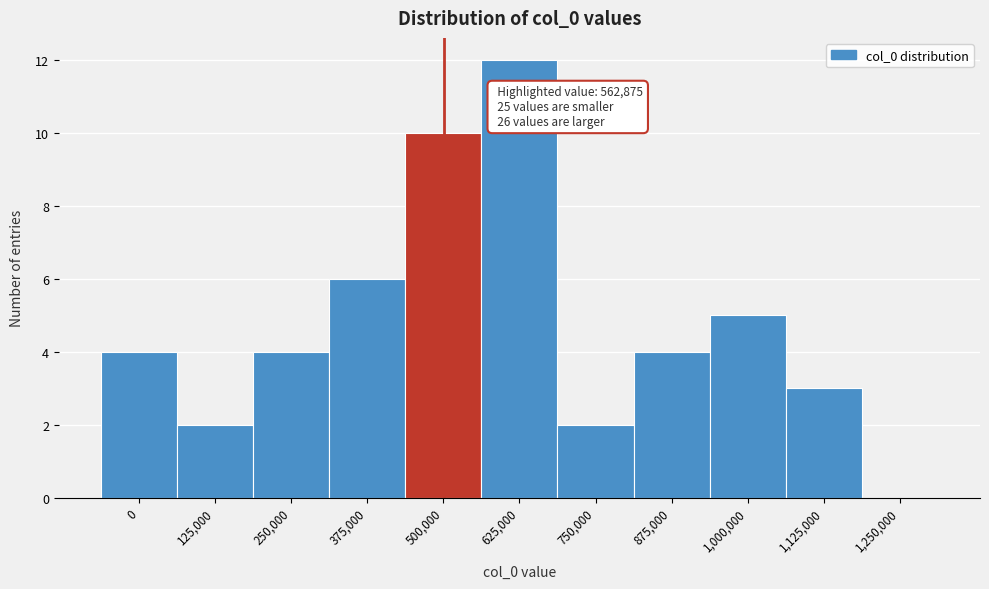

Reading left to right, what are all the values shown in this chart?

0=4	125,000=2	250,000=4	375,000=6	500,000=10	625,000=12	750,000=2	875,000=4	1,000,000=5	1,125,000=3	1,250,000=0